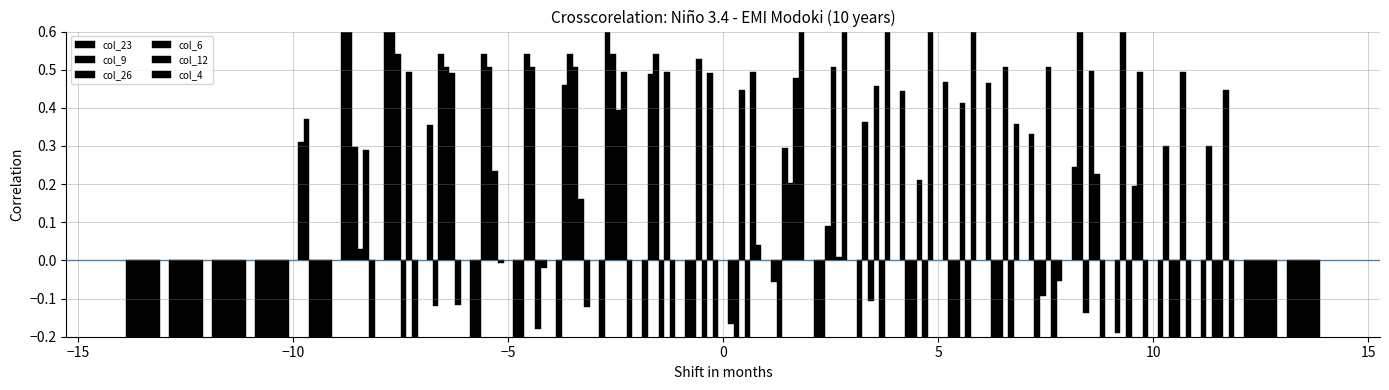

What is the difference between the second highest and minimum values in the col_9 series?

1.0